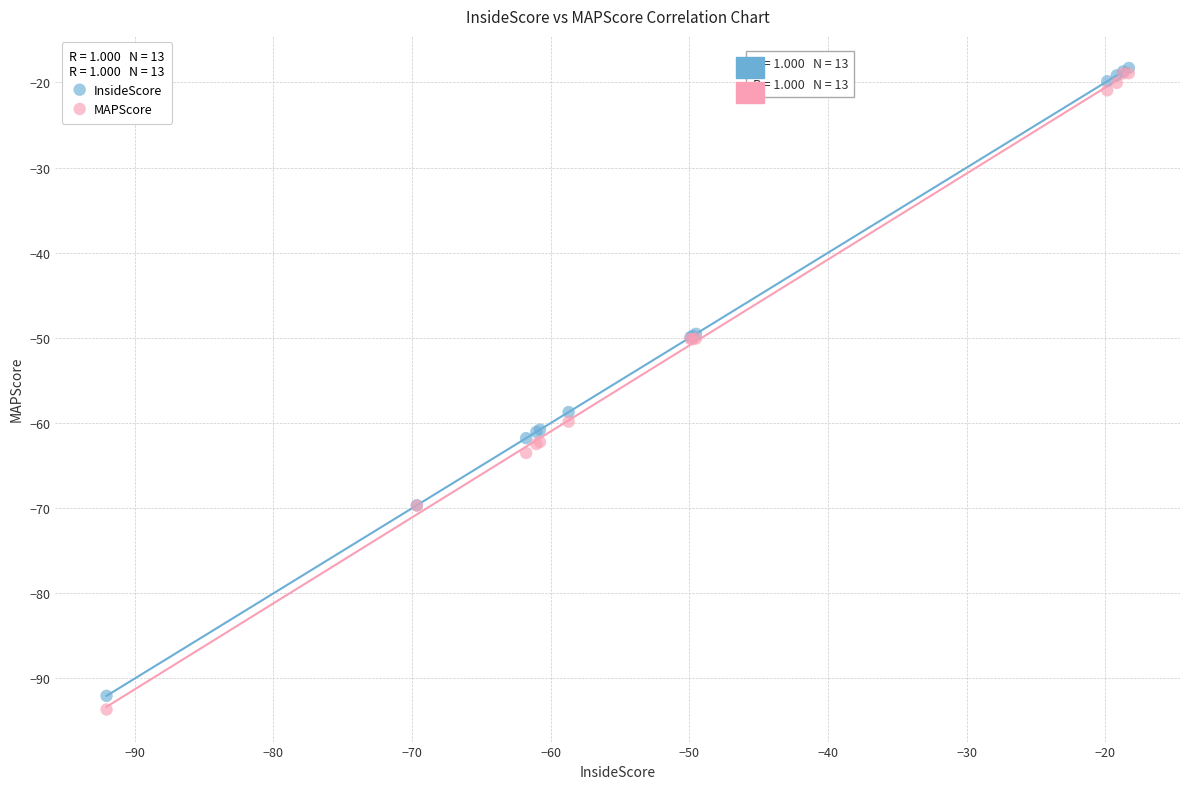

In the MAPScore series, what Y value is closest to -56?

-59.8